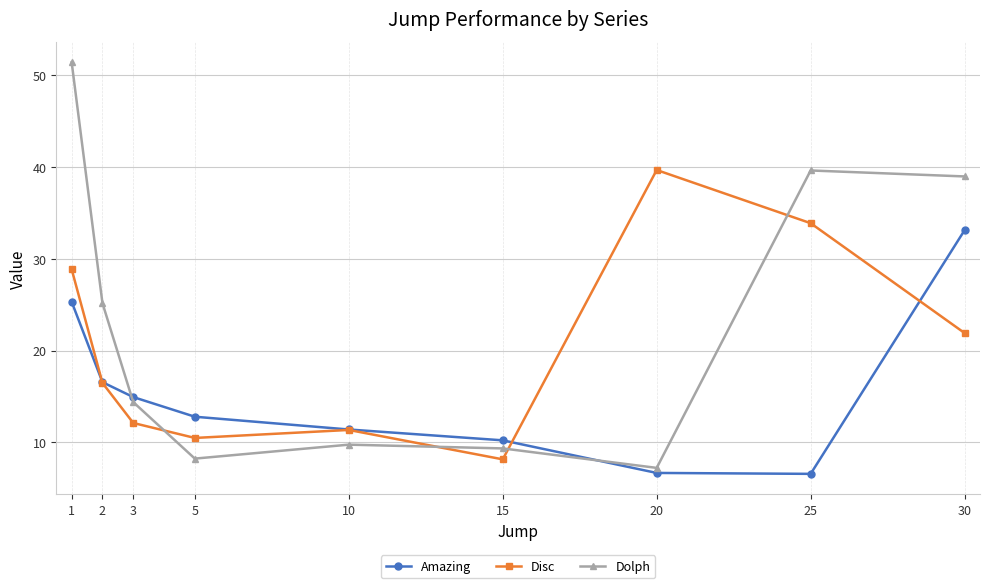

What is the difference between the highest and lowest values at 2?

8.7